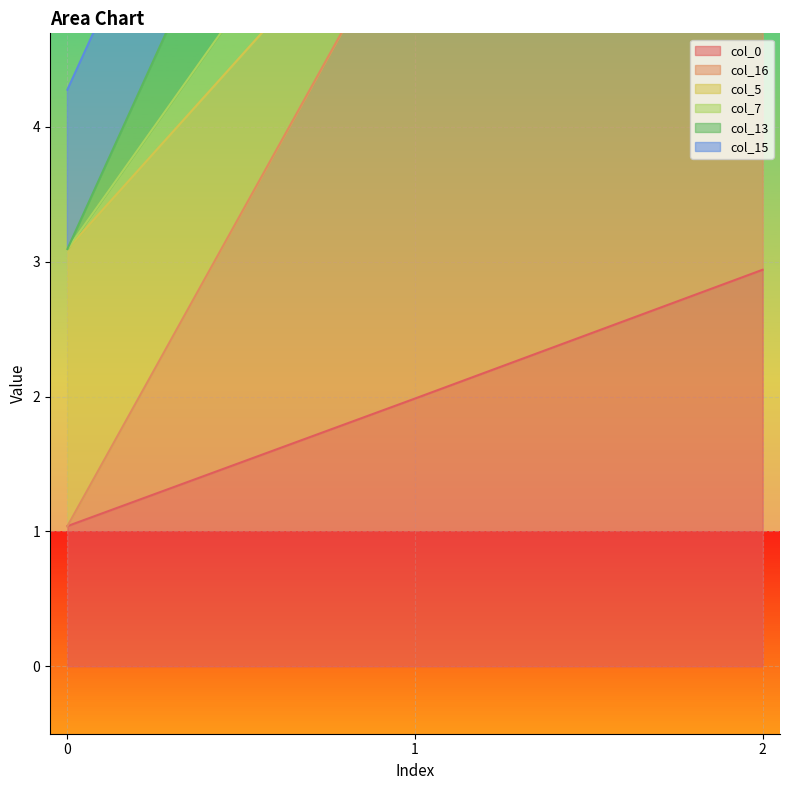

Which series has the largest range (max minus min)?

col_16